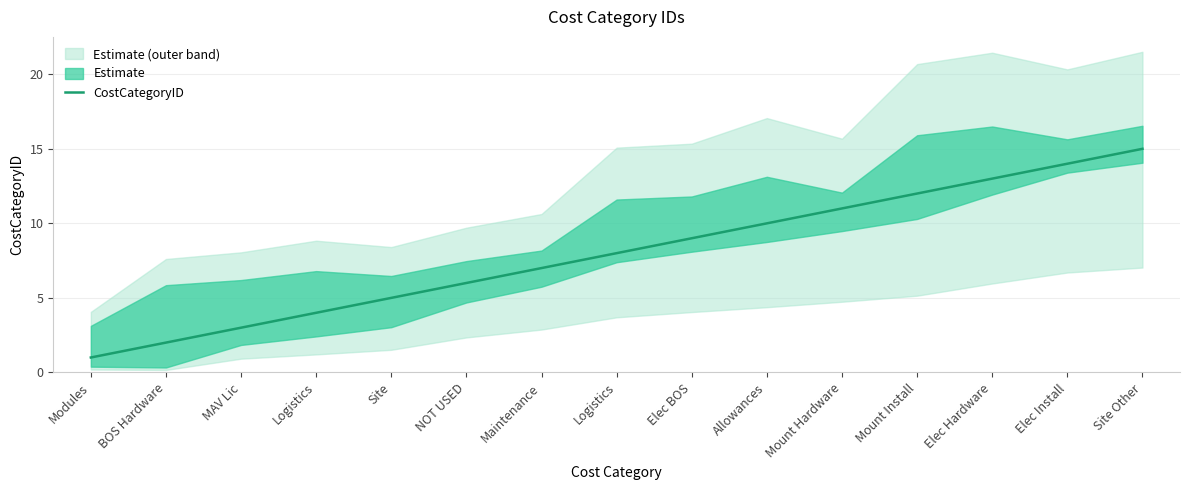

Is it true that the value at Site Other is 15?

True